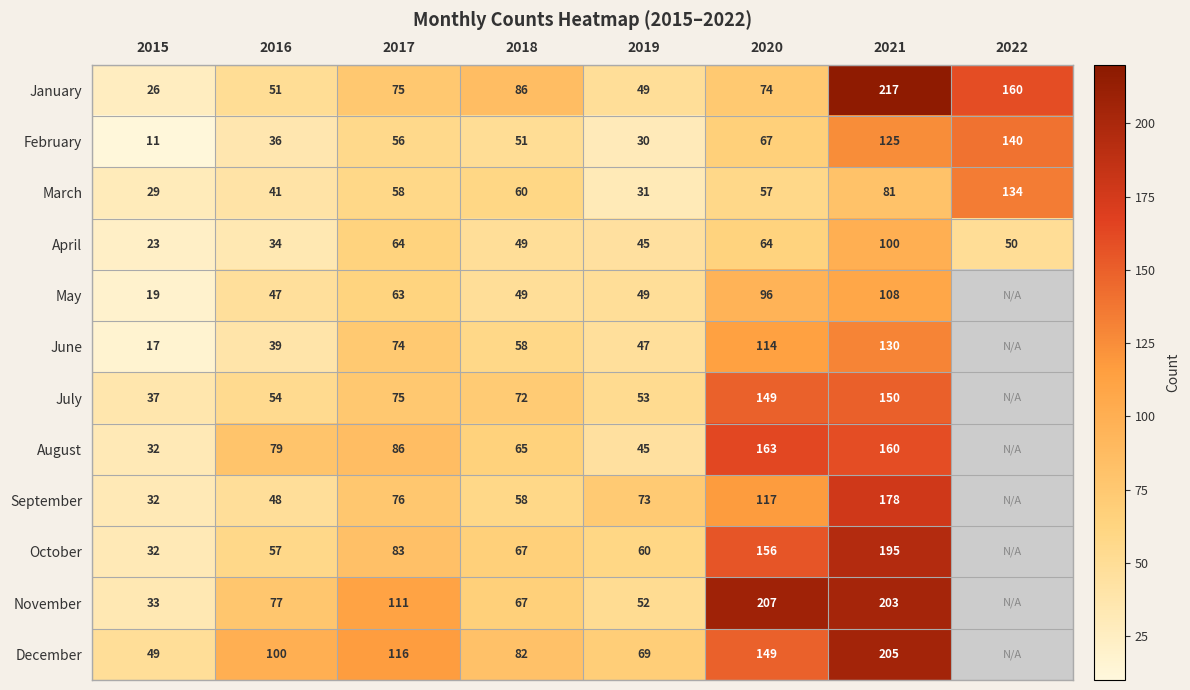

What is the difference between the November values at 2016 and 2021?

126